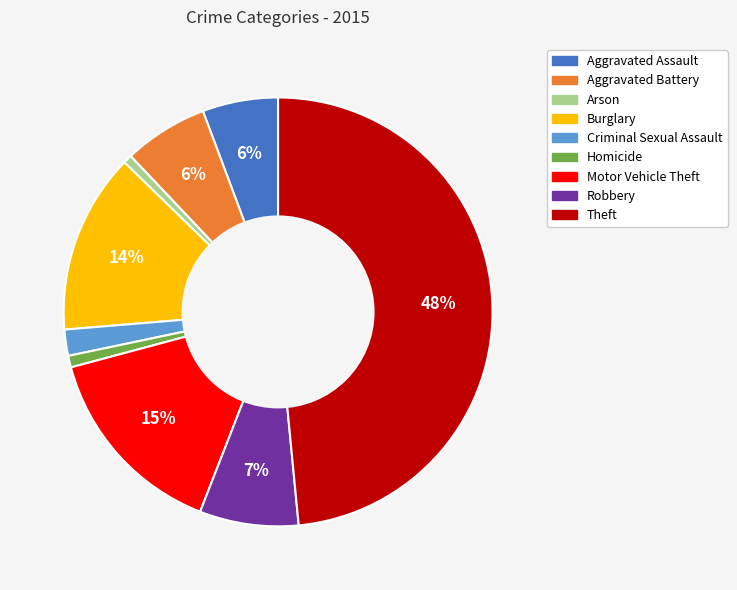

Is it true that Theft is 55% of the pie?

False